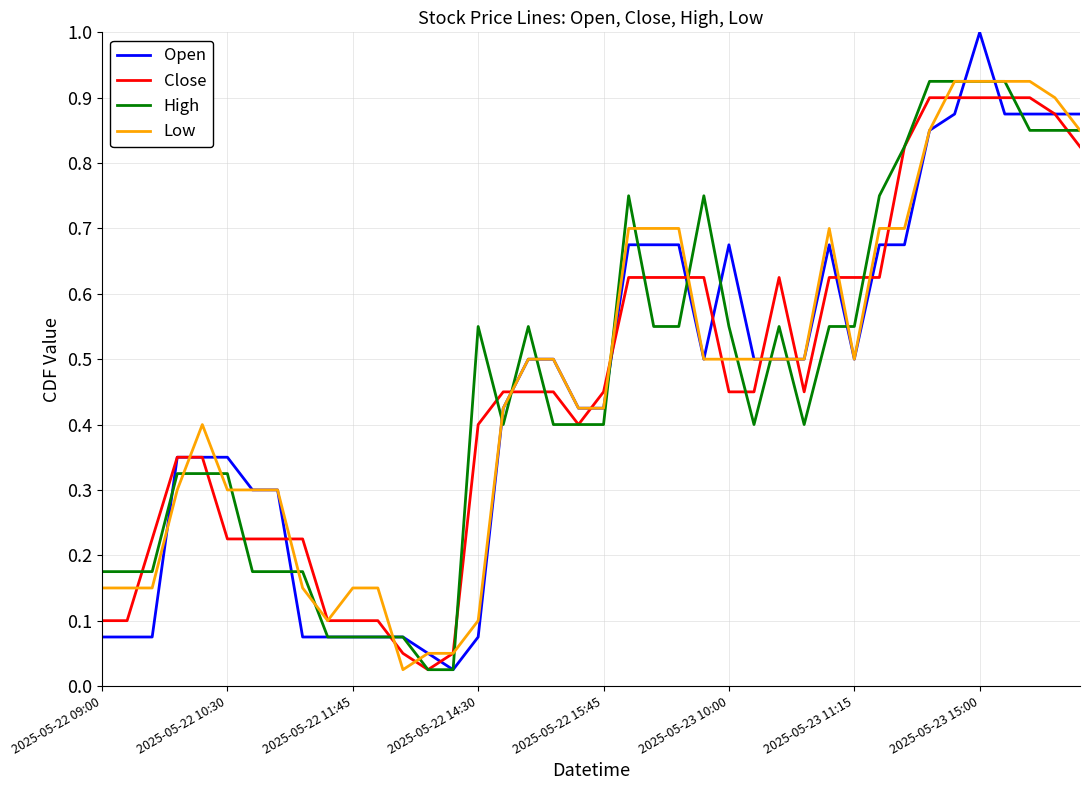

What is the maximum value shown in the chart?

1.0